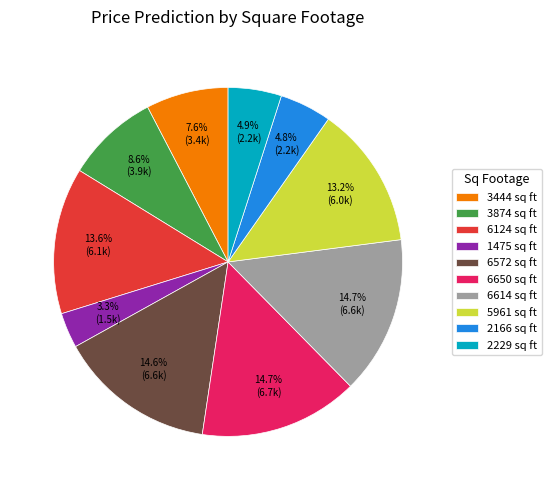

True or false: 6572 sq ft accounts for 3% of the total.

False